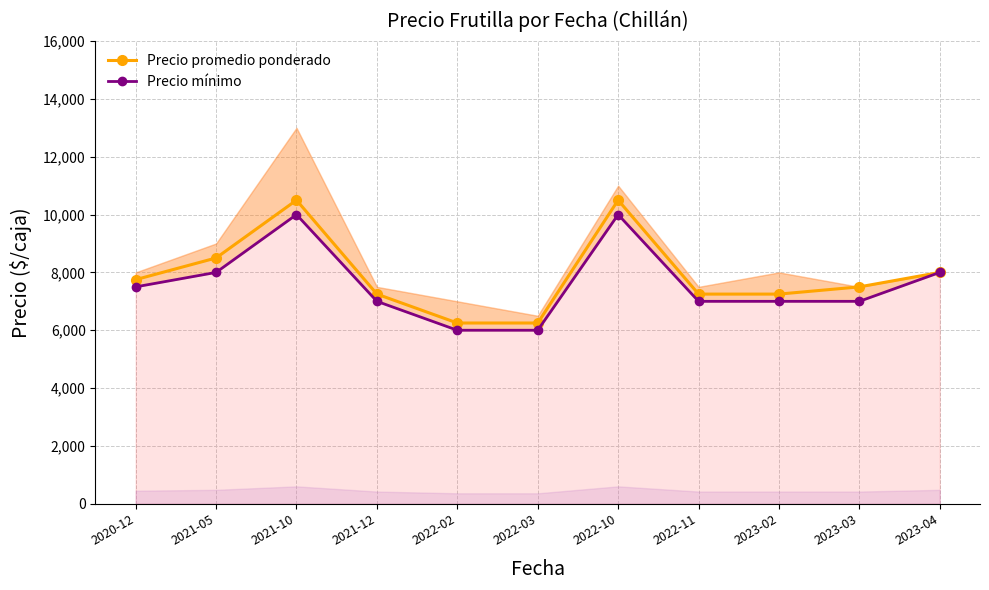

What is the average value of the Precio mínimo series?

7591